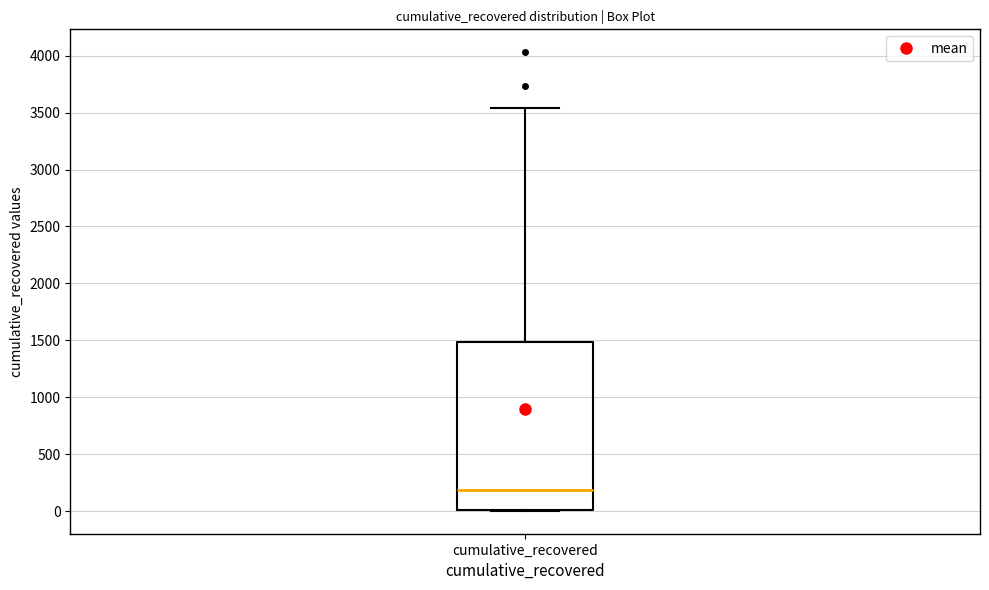

Where is the upper edge of the box for cumulative_recovered on the y-axis? The values are not printed on the chart, so give them approximately, as read against the axis.

1500